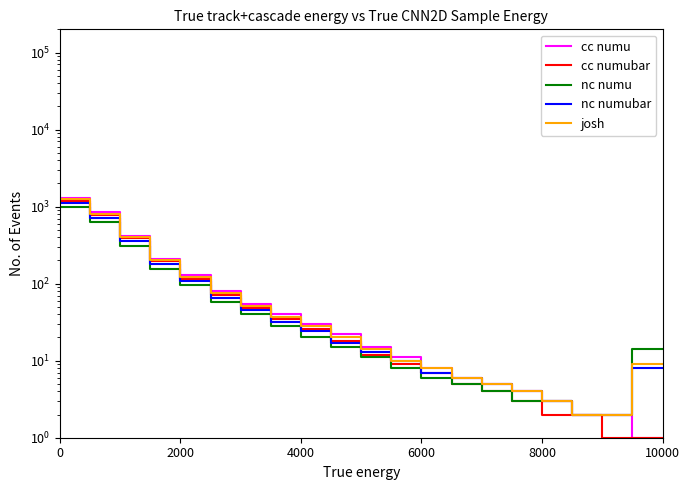

True or false: nc numu has more than 2 points higher than both neighbors.

False